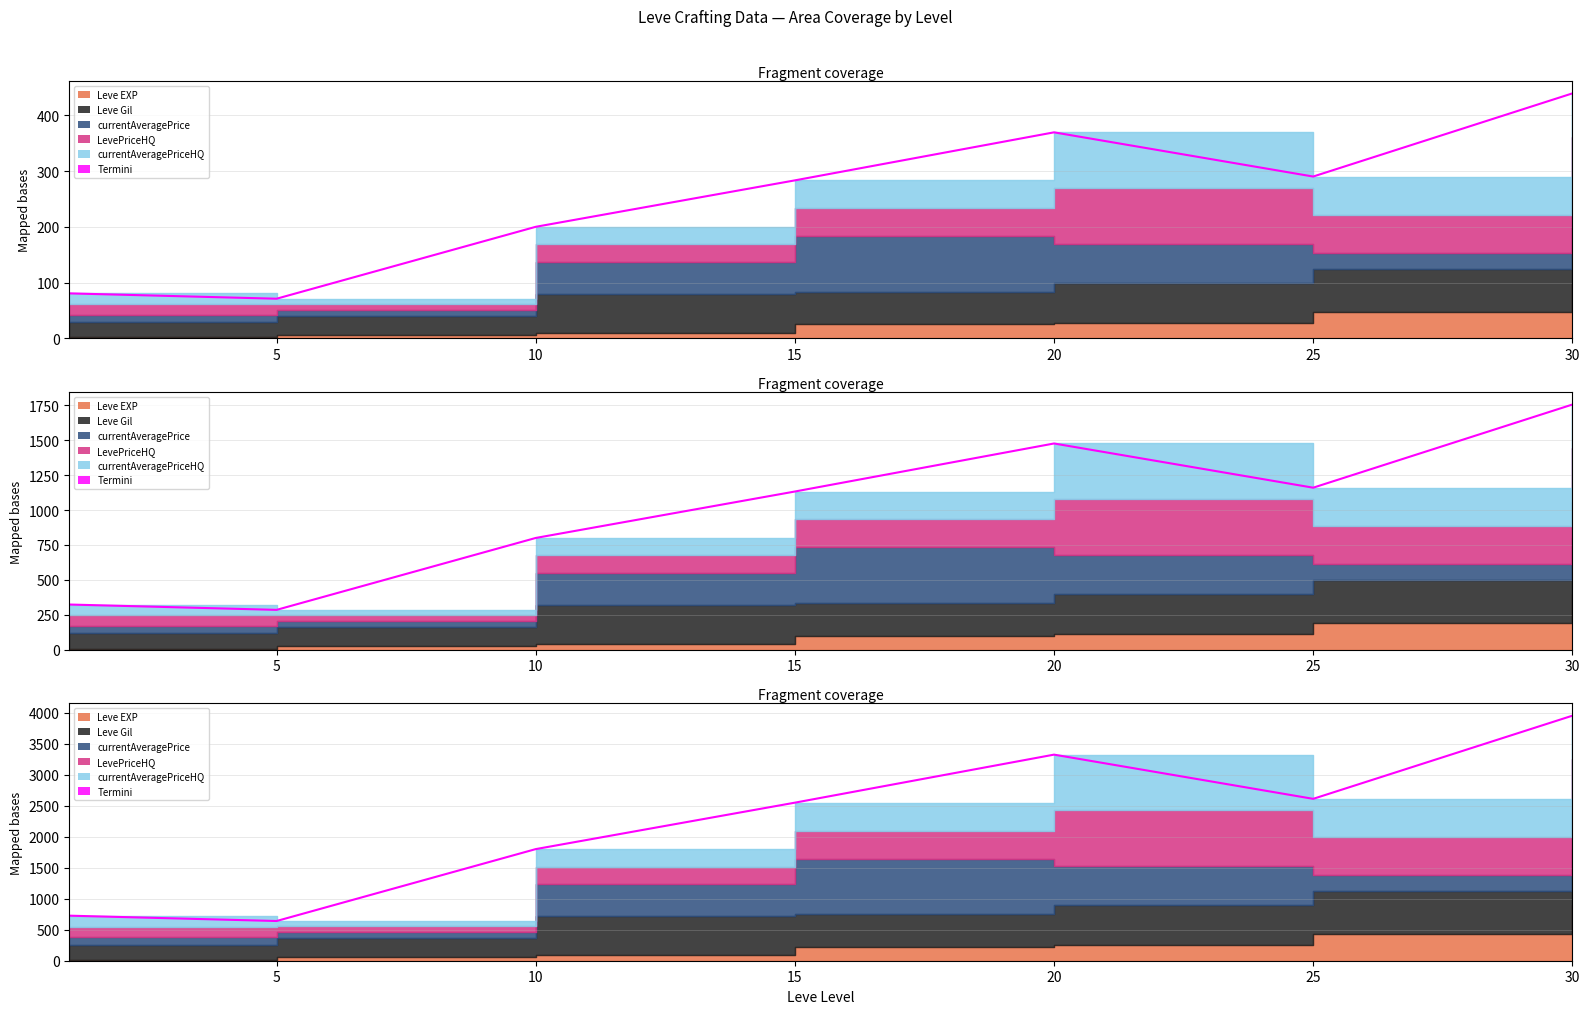

Where is the first local minimum?

5